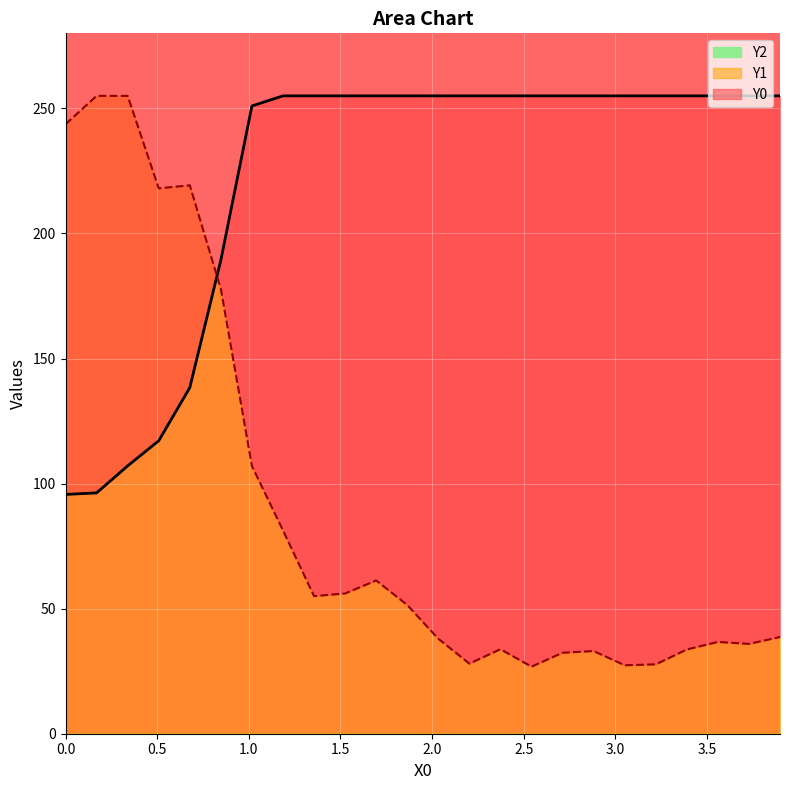

Reading left to right, transcribe all the data shown in this chart.

Y0: 95.7	96.3	107.1	117.1	138.4	189.3	251.0	255.0	255.0	255.0	255.0	255.0	255.0	255.0	255.0	255.0	255.0	255.0	255.0	255.0	255.0	255.0	255.0	255.0
Y1: 243.7	255.0	255.0	218.0	219.2	177.8	107.0	81.3	55.0	56.1	61.3	51.5	38.0	28.0	33.8	26.8	32.4	33.1	27.4	27.7	33.7	36.7	35.9	38.7